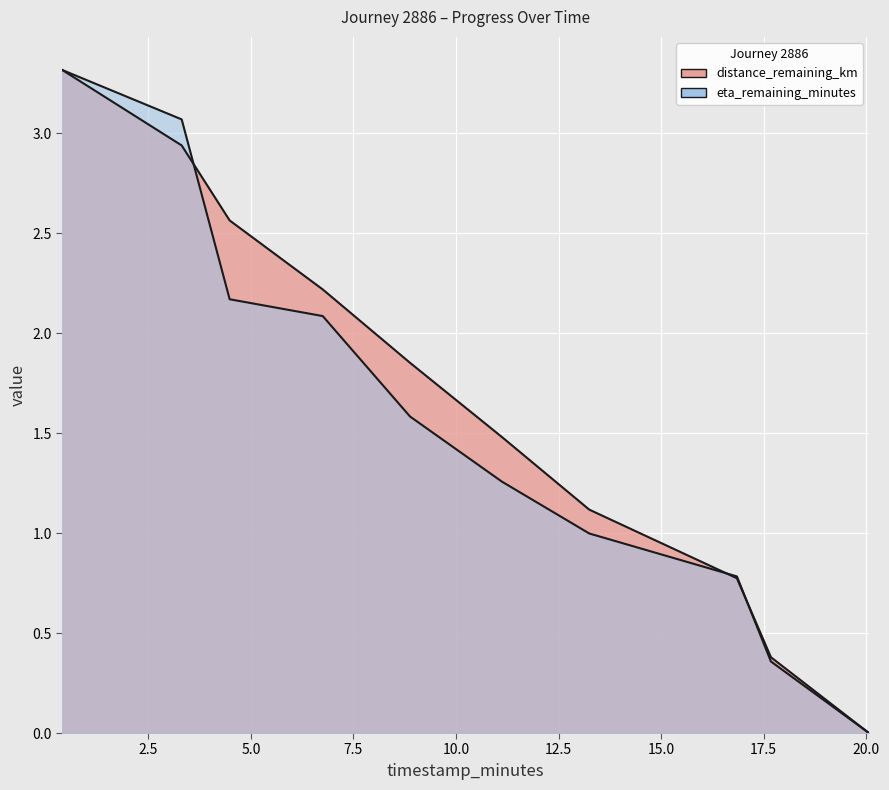

Rank the series by their maximum value, from lowest to highest.

distance_remaining_km, eta_remaining_minutes